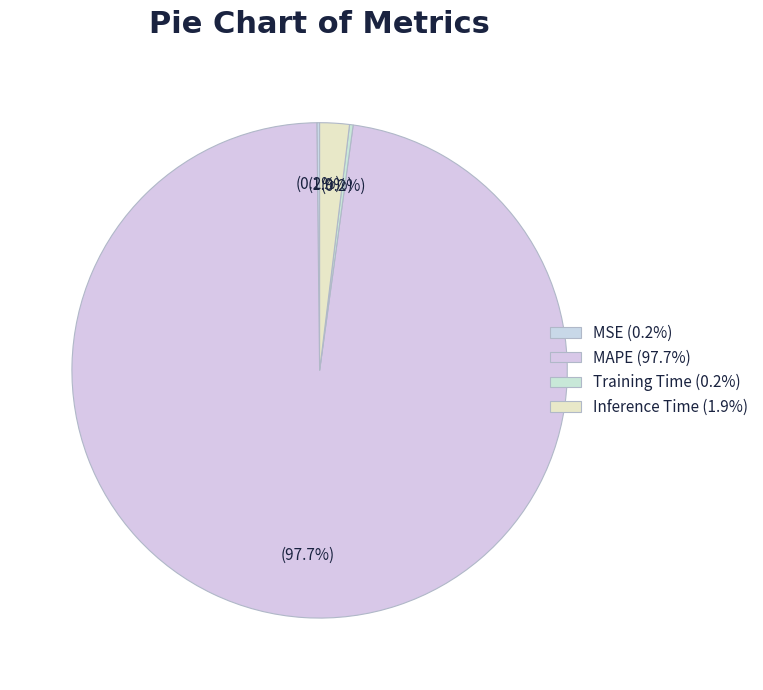

Count the number of slices in the pie.

4